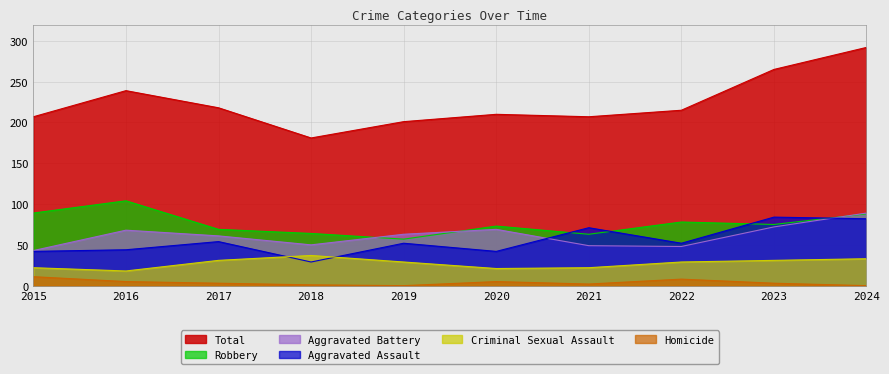

At 2015, list the series in order from largest to smallest.

Total, Robbery, Aggravated Battery, Aggravated Assault, Criminal Sexual Assault, Homicide